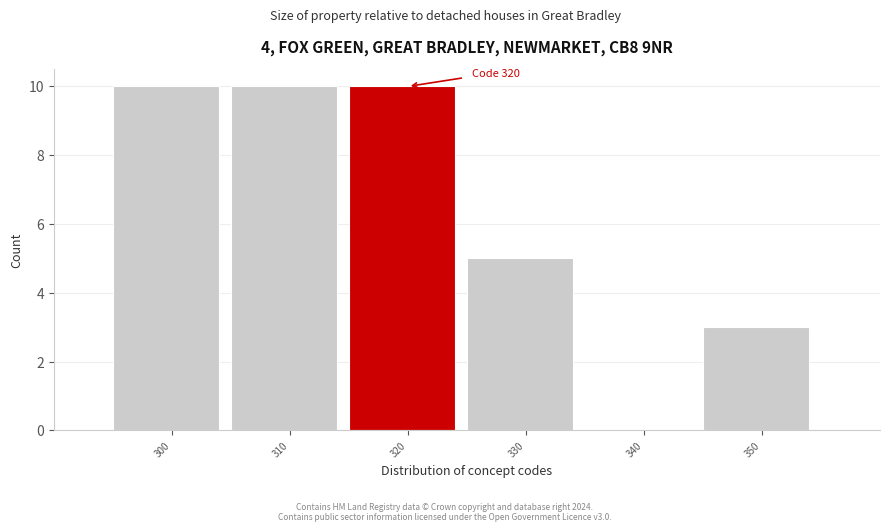

Reading right to left, list all the values displayed in this chart.

350=3	340=0	330=5	320=10	310=10	300=10